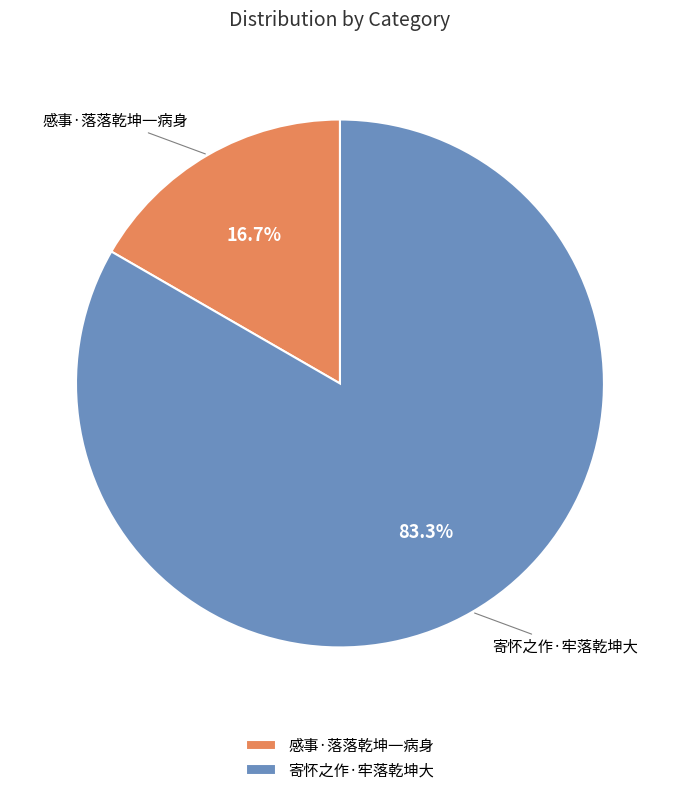

Approximately how many times larger is the value at 感事·落落乾坤一病身 compared to 寄怀之作·牢落乾坤大?

0.2